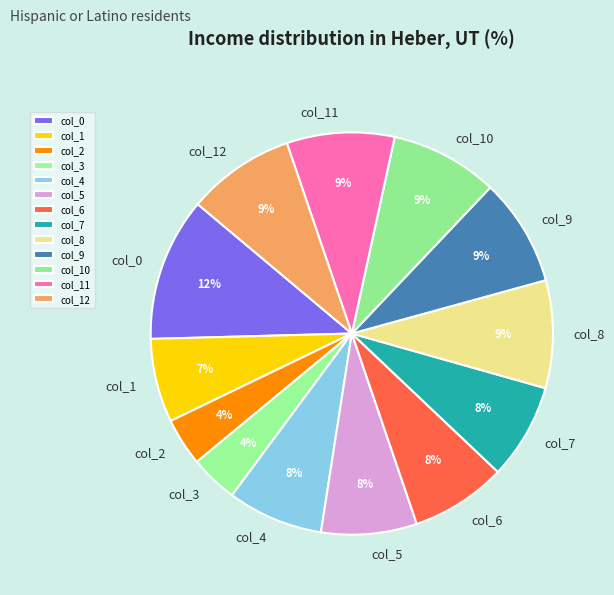

To the nearest percent, what percentage of the pie is col_7?

8%